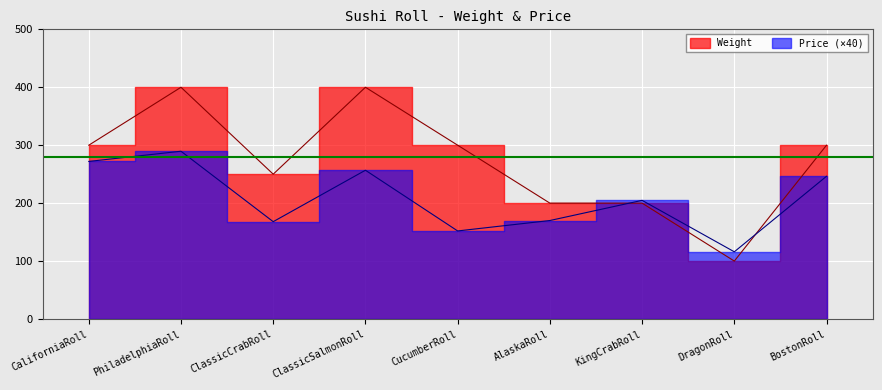

List the series in order of their peak value, highest first.

Weight, Price